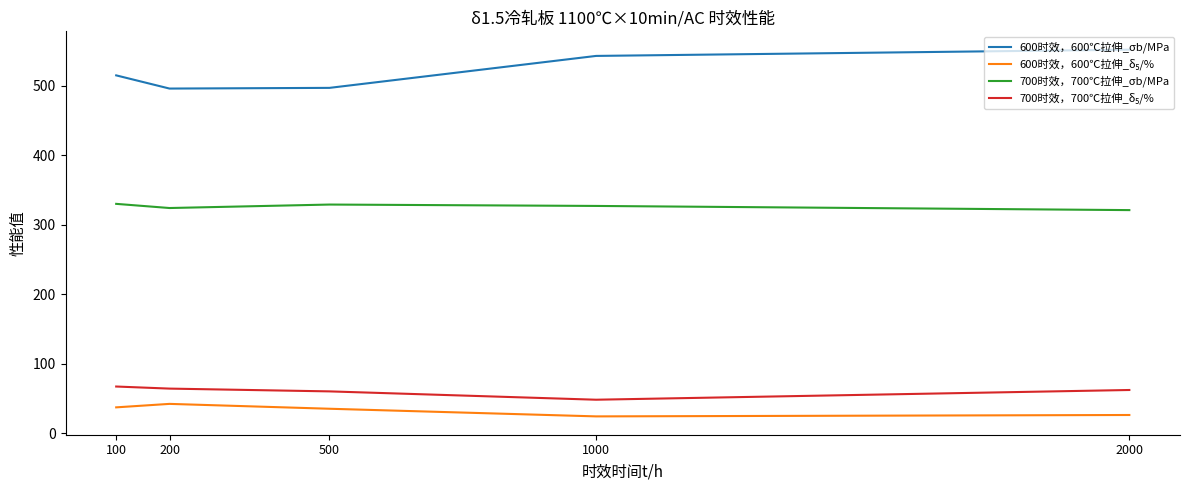

At which label does 700时效，700℃拉伸_σb/MPa first exceed 327?

100